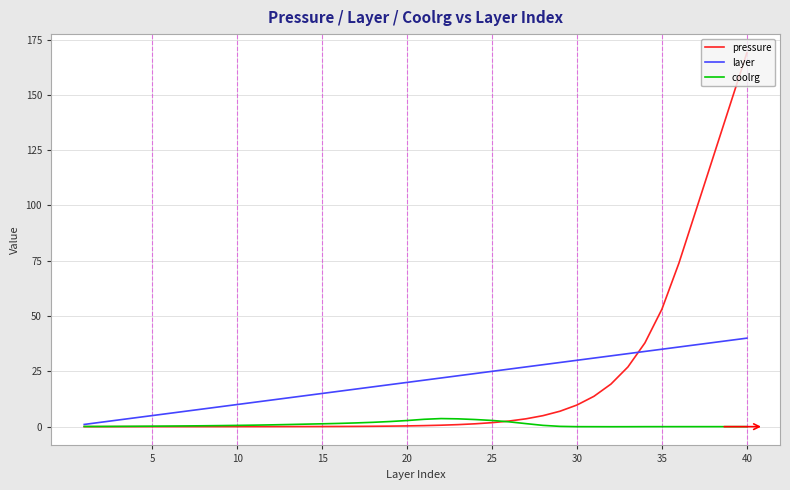

List the series in order of their peak value, lowest first.

coolrg, layer, pressure